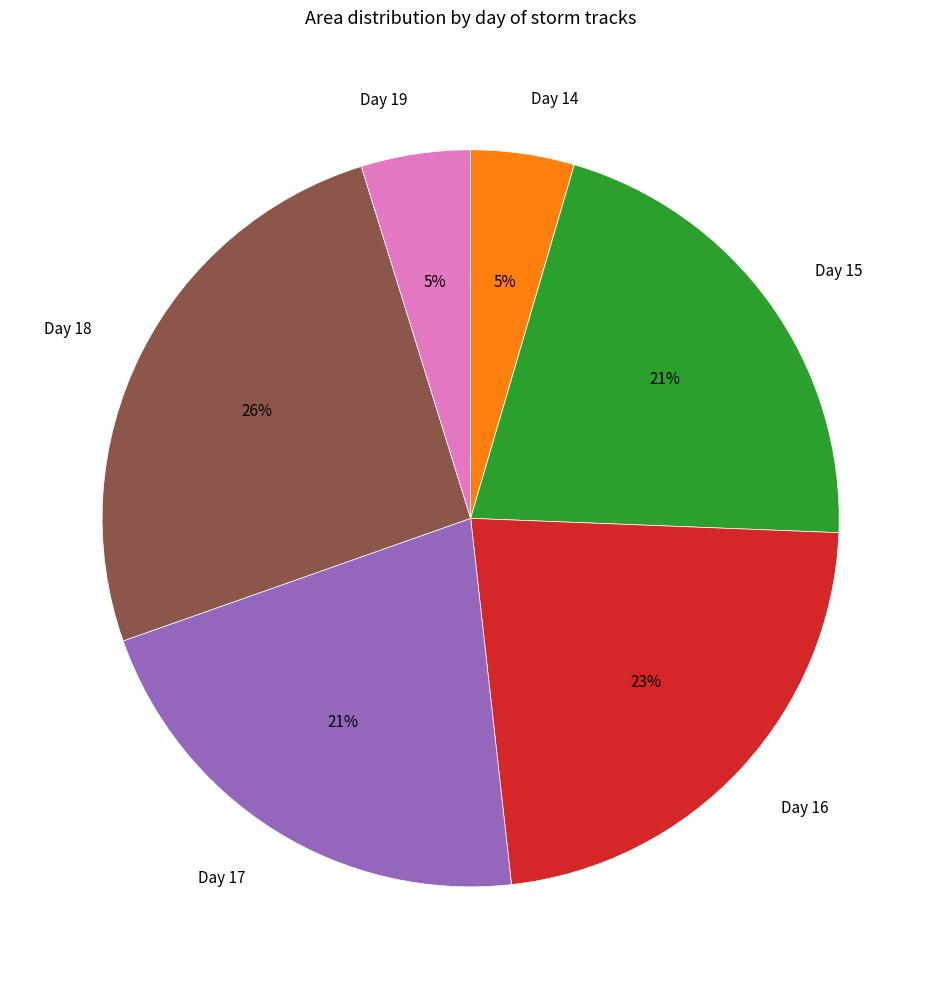

The Day 18 slice represents 26% of the pie. True or false?

True